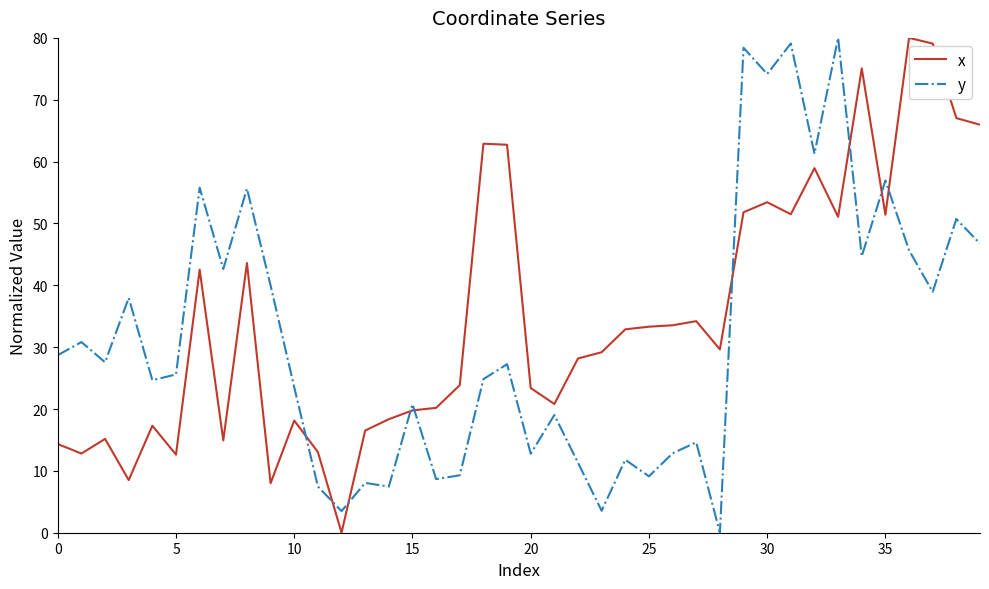

After their last crossing, which series has the higher values: x or y?

x